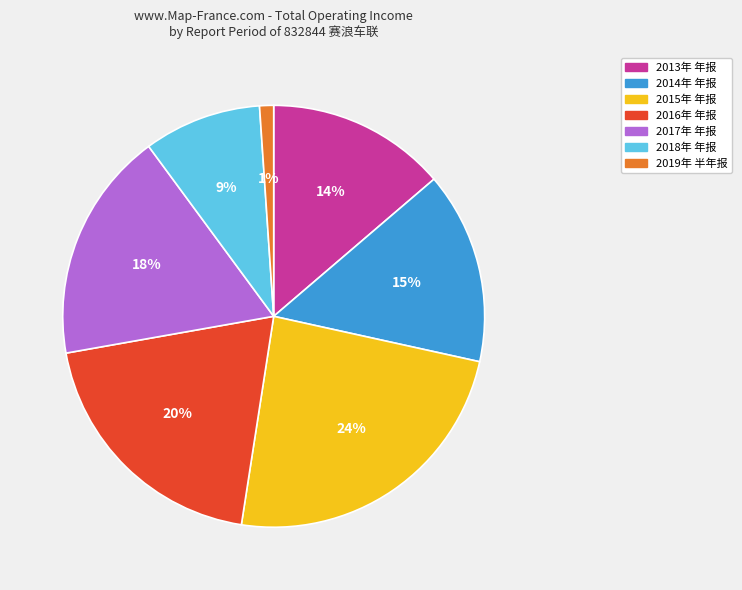

What is the largest slice in the pie chart?

2015年 年报